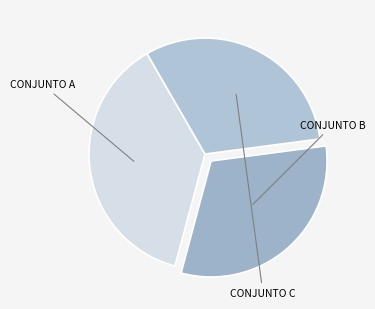

Count the number of slices in the pie.

3